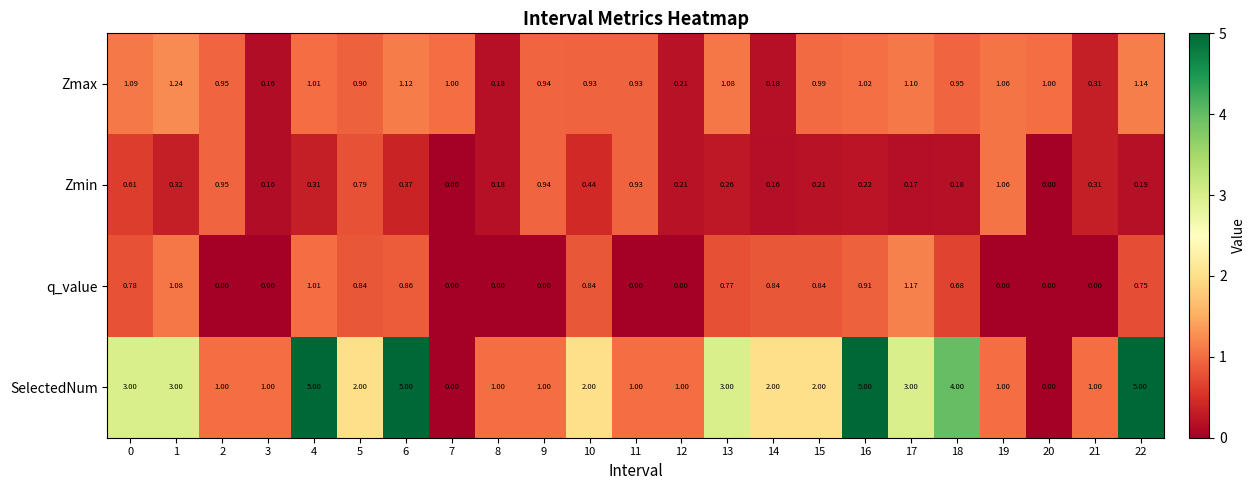

What is the greatest value displayed?

5.0